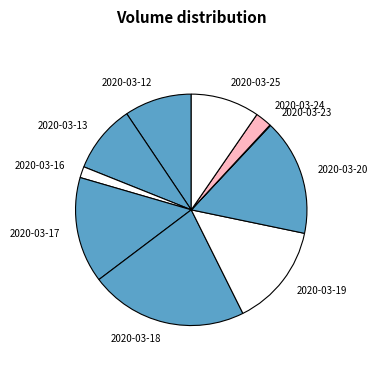

Is there any slice that represents more than half of the pie?

No